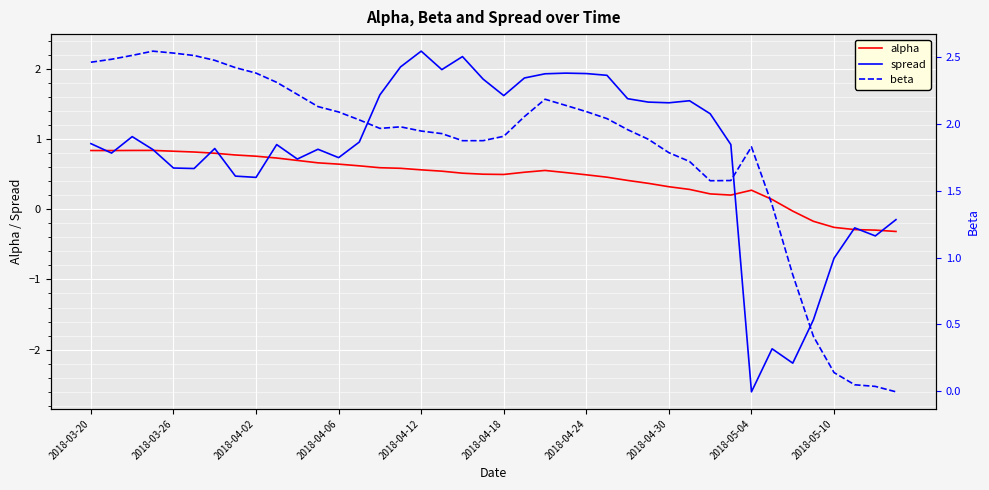

What is the maximum value for alpha?

0.8